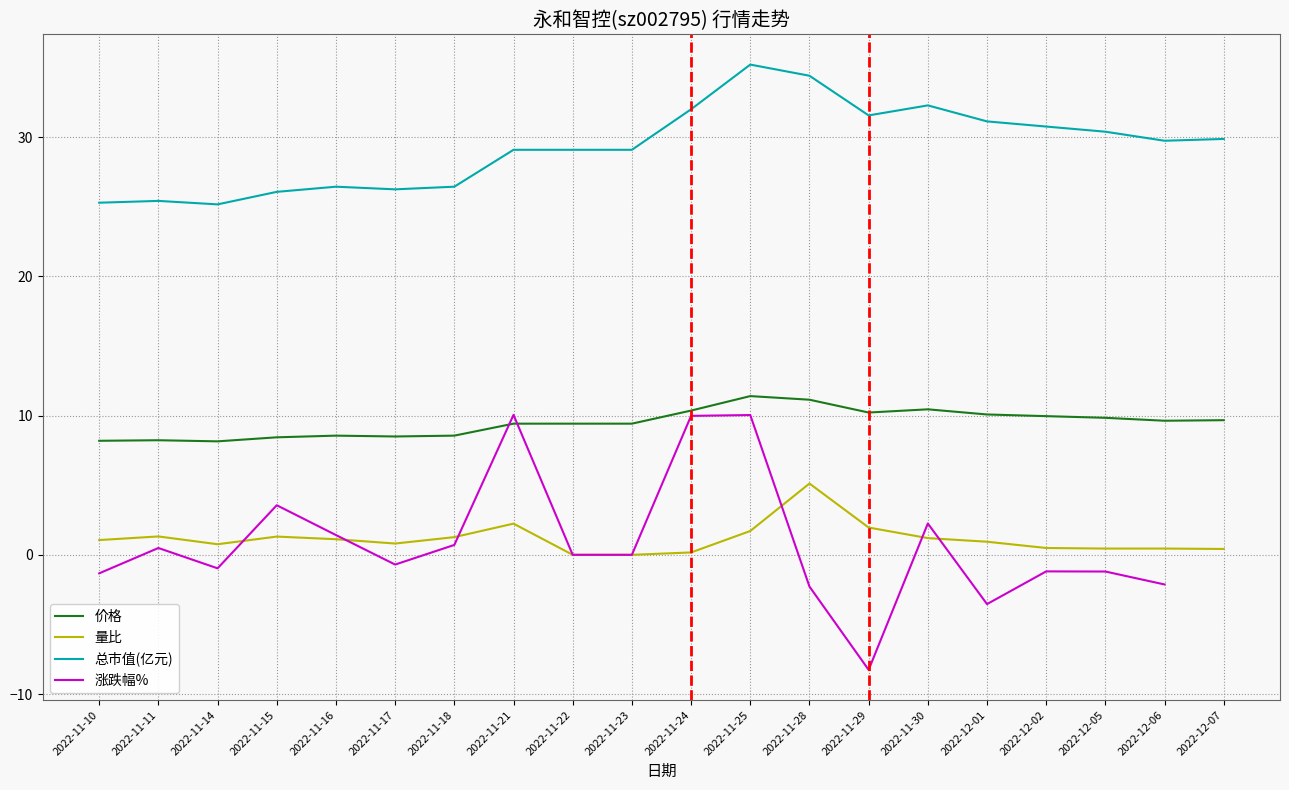

Is it true that 总市值(亿元) equals 29.1 at 2022-11-21?

True